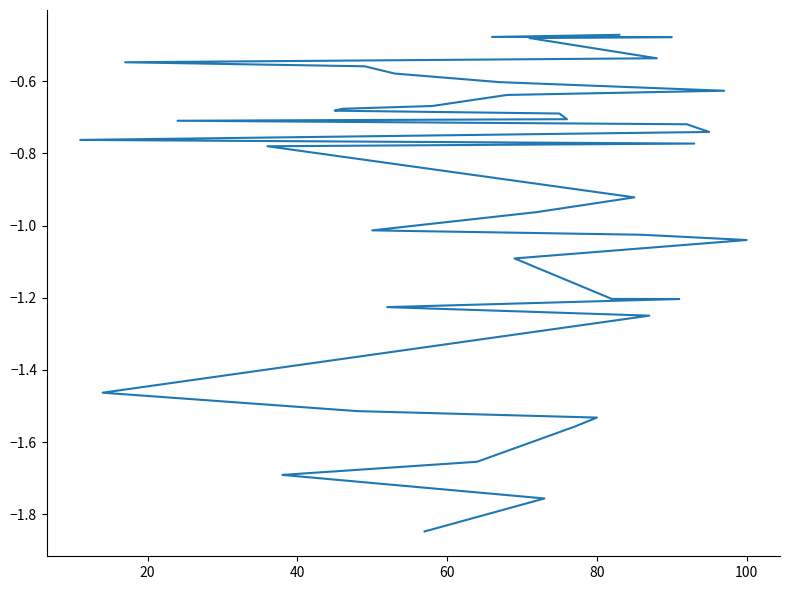

What is the greatest value displayed?

-0.5